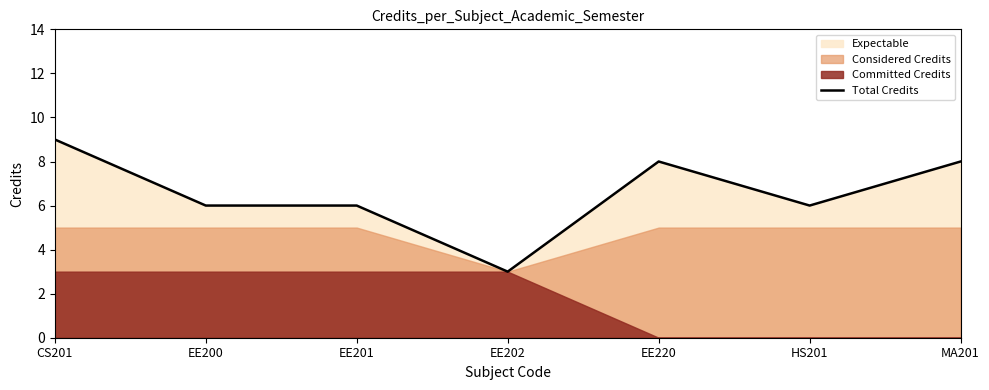

What is the change in value from CS201 to MA201?

-1